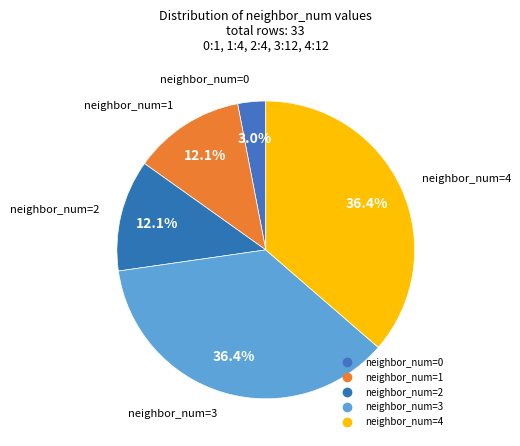

How many slices are in this pie chart?

5